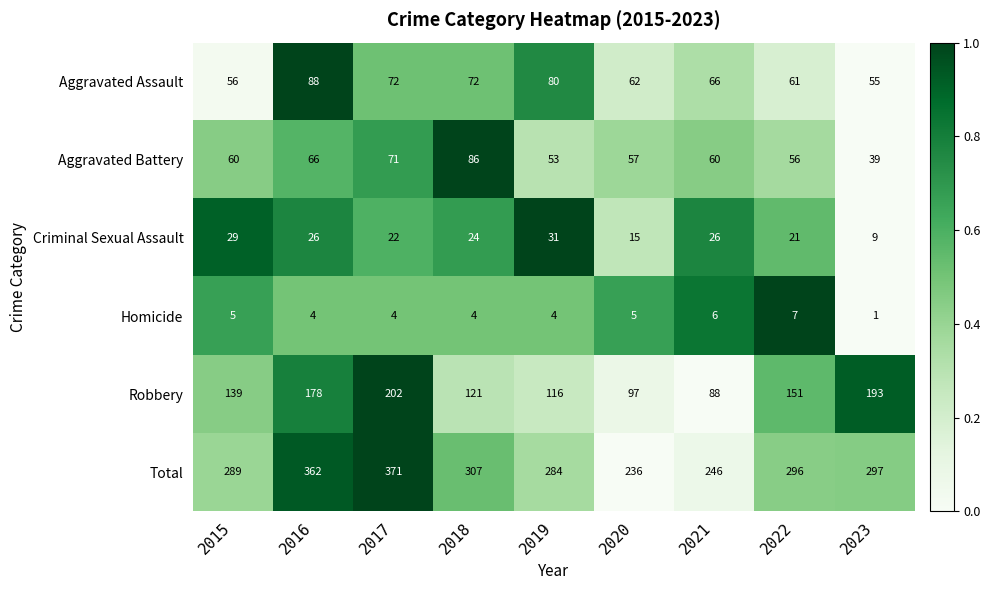

Is it true that Aggravated Assault equals 72 at 2018?

True